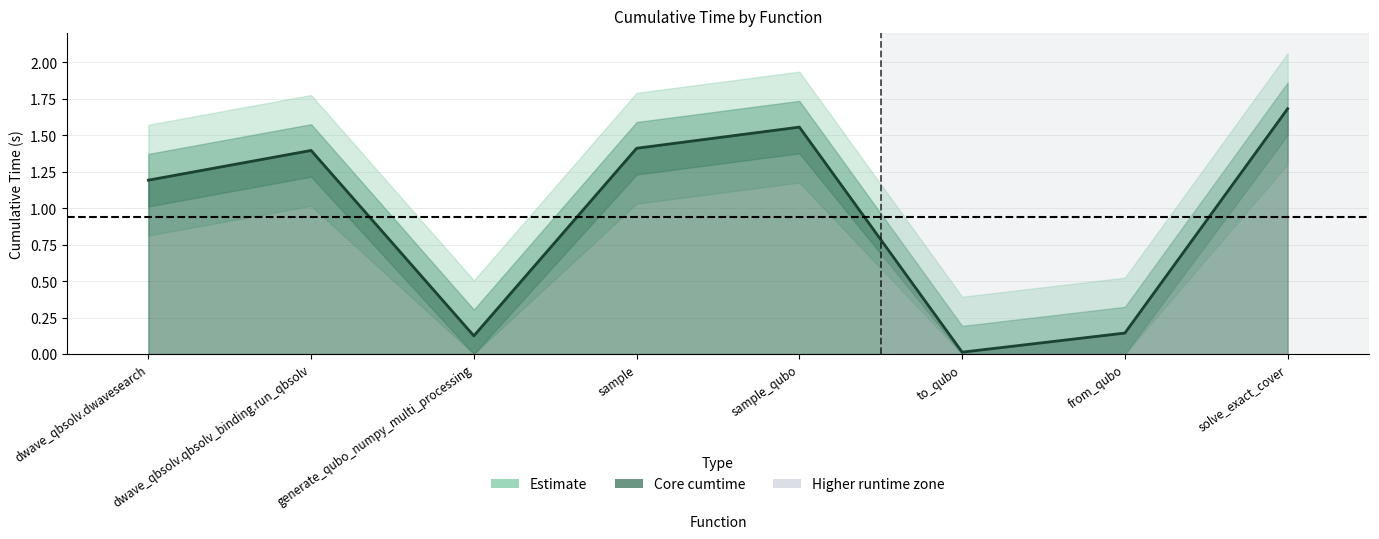

How many values exceed 1?

5